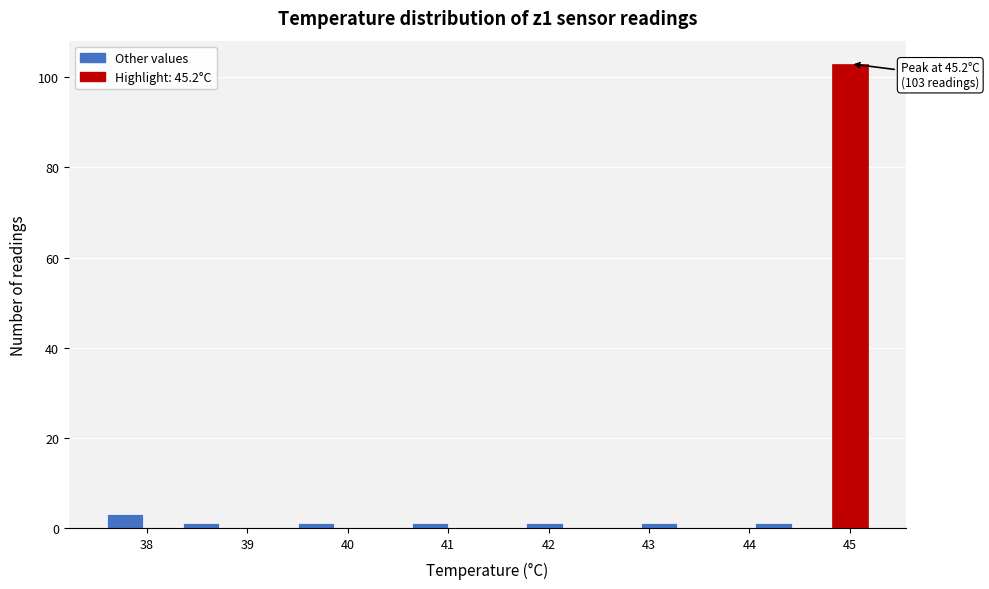

Read against the x-axis, roughly where is the centre of the tallest bar?

45.0